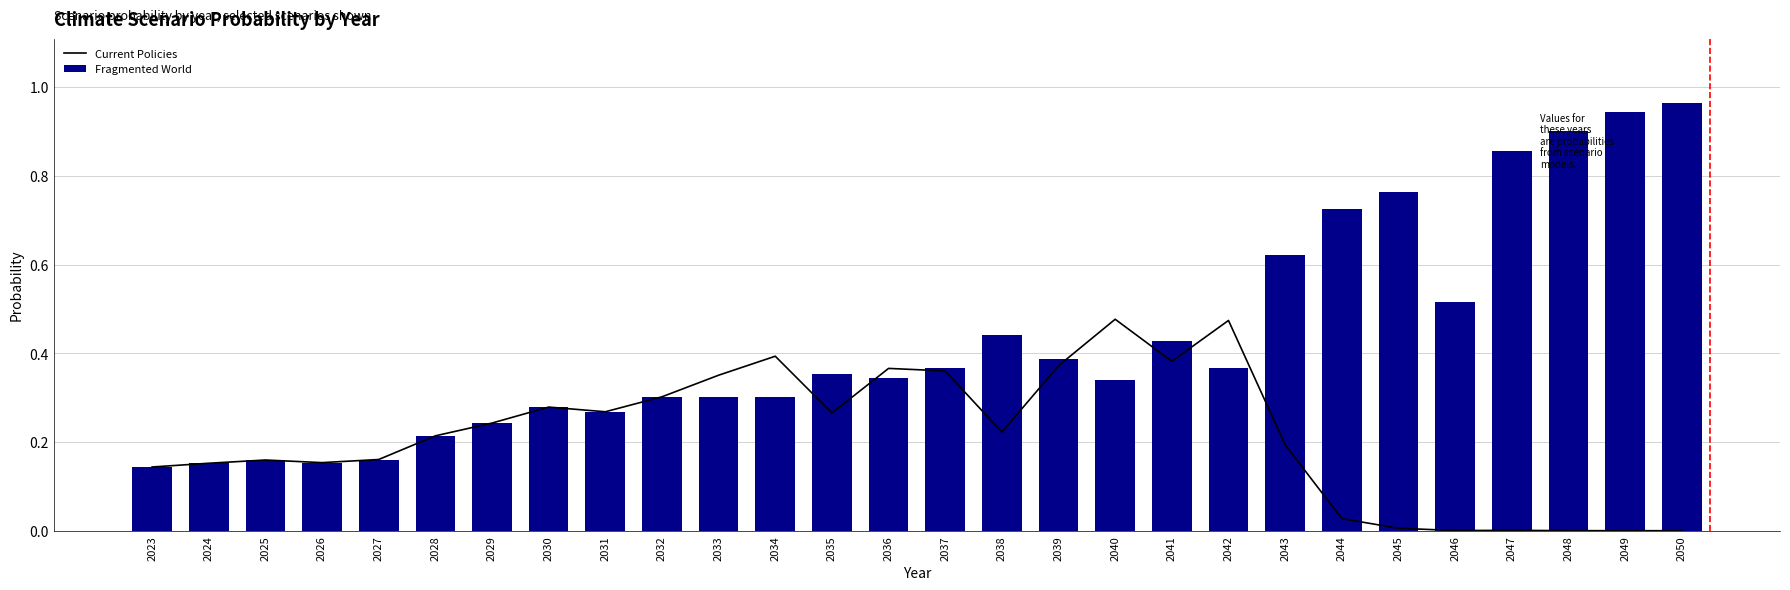

Which series has the widest spread of values?

Fragmented World